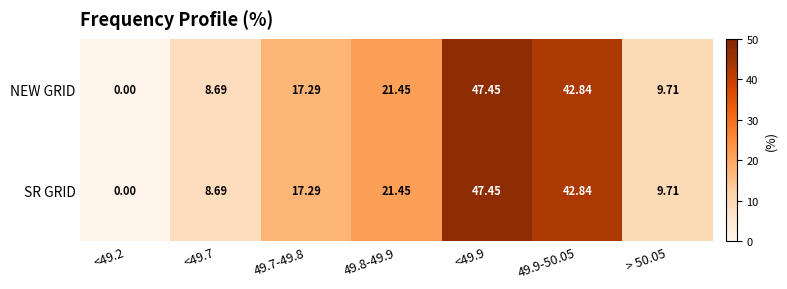

Is the value of SR GRID at <49.7 greater than the value of NEW GRID at > 50.05?

No